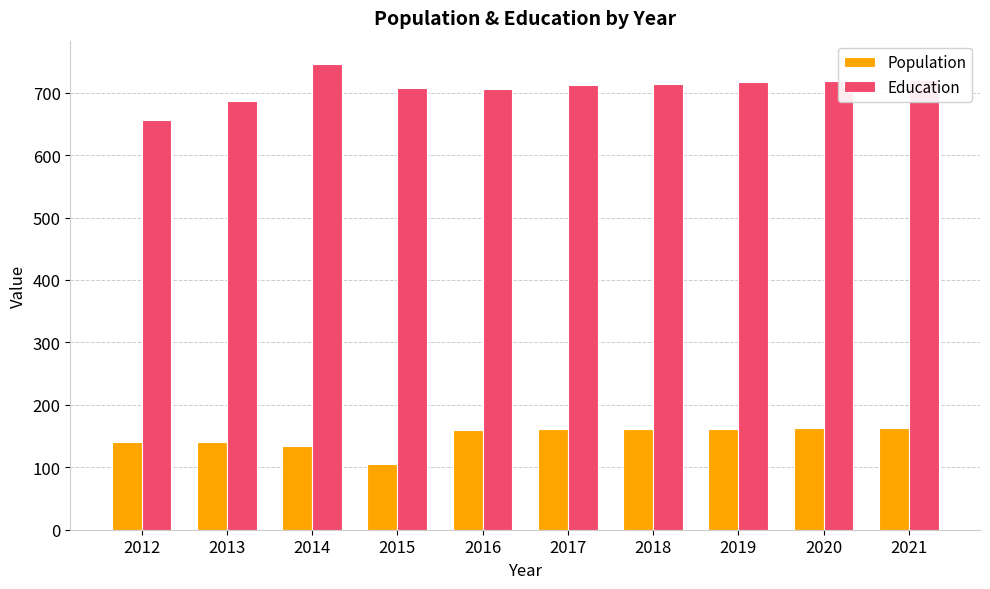

Which label corresponds to the largest value in the chart?

2014